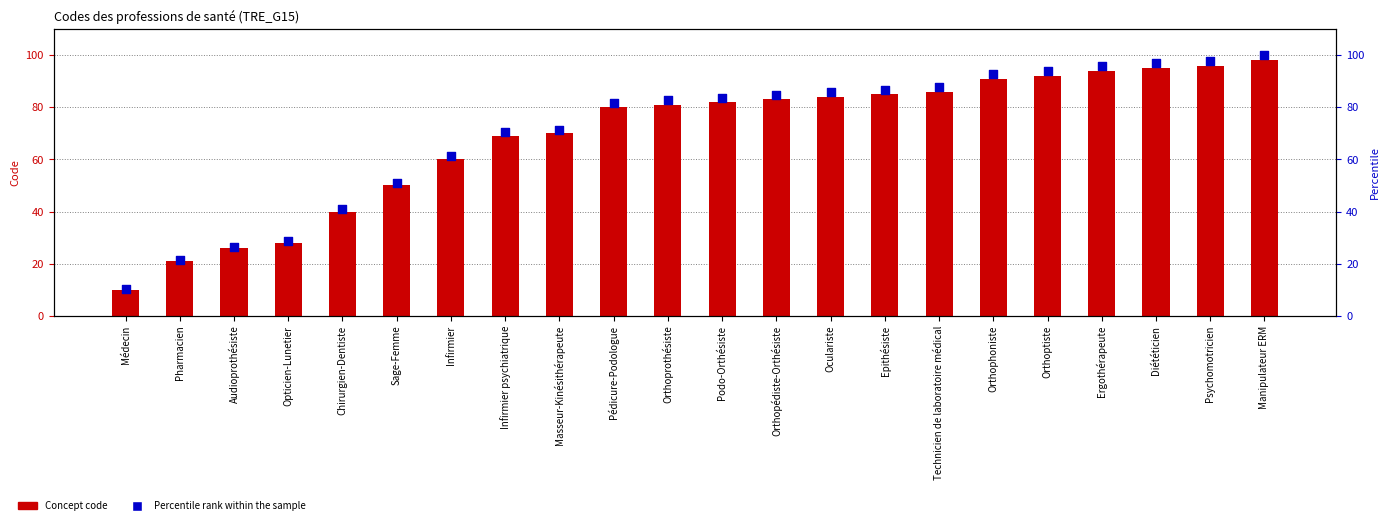

What is the total value across all series at Pédicure-Podologue?

161.6